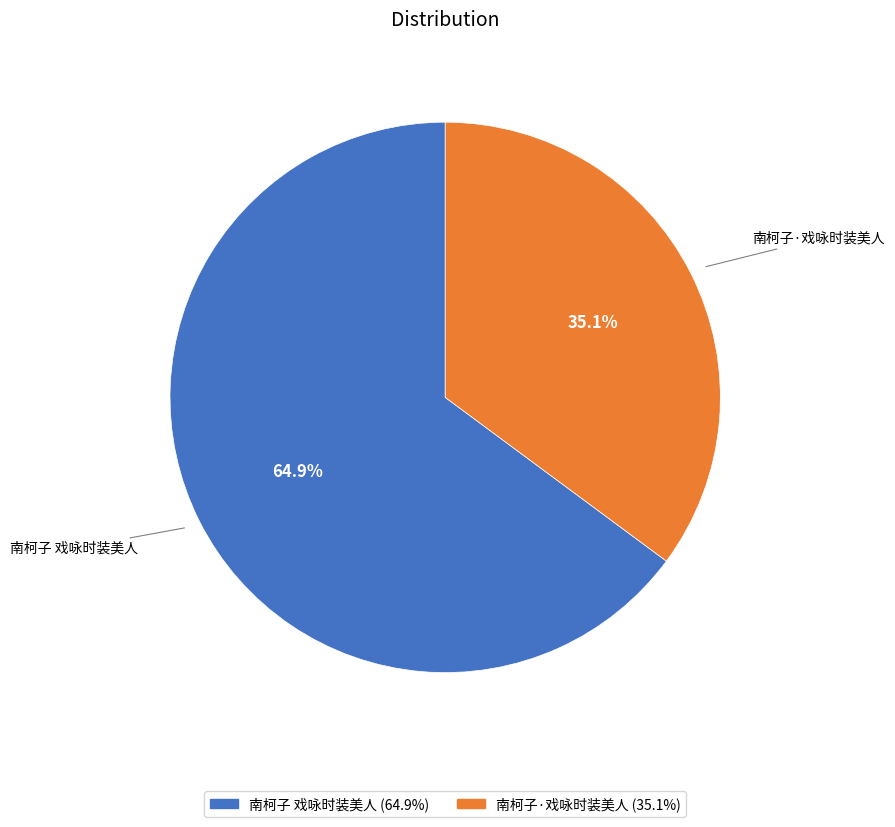

True or false: 南柯子 戏咏时装美人 accounts for 52% of the total.

False